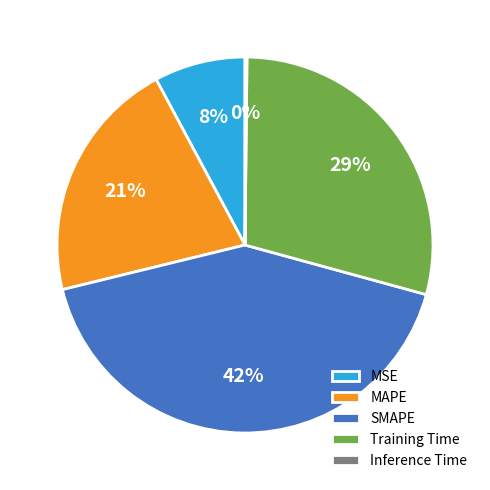

Combined, do Training Time and SMAPE account for over 50%?

Yes